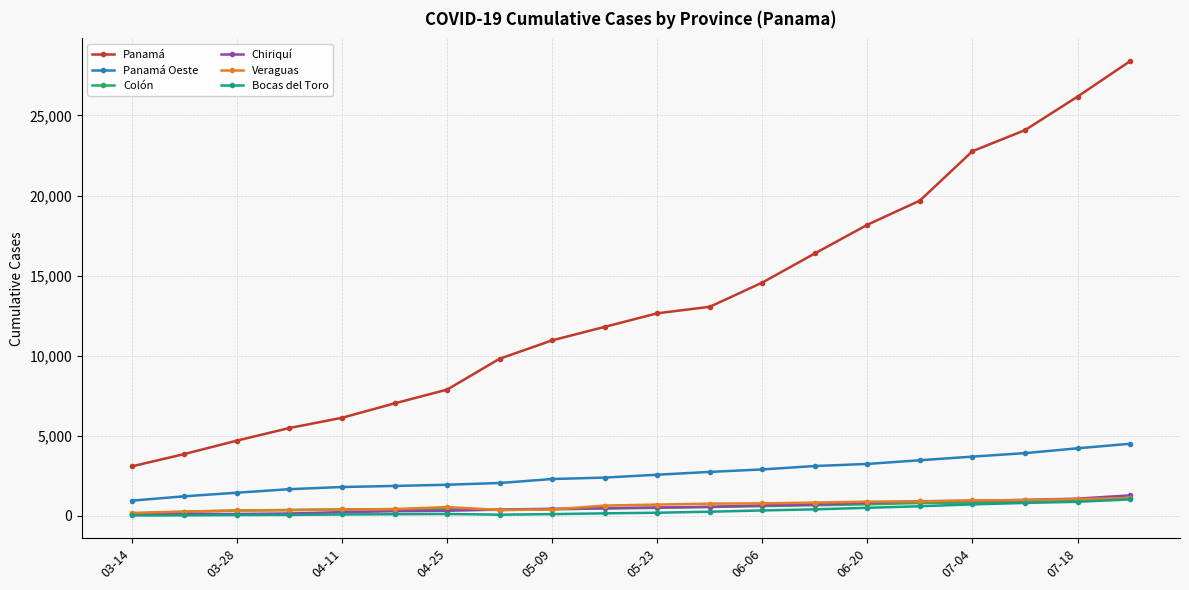

What is the maximum value for Bocas del Toro?

1015